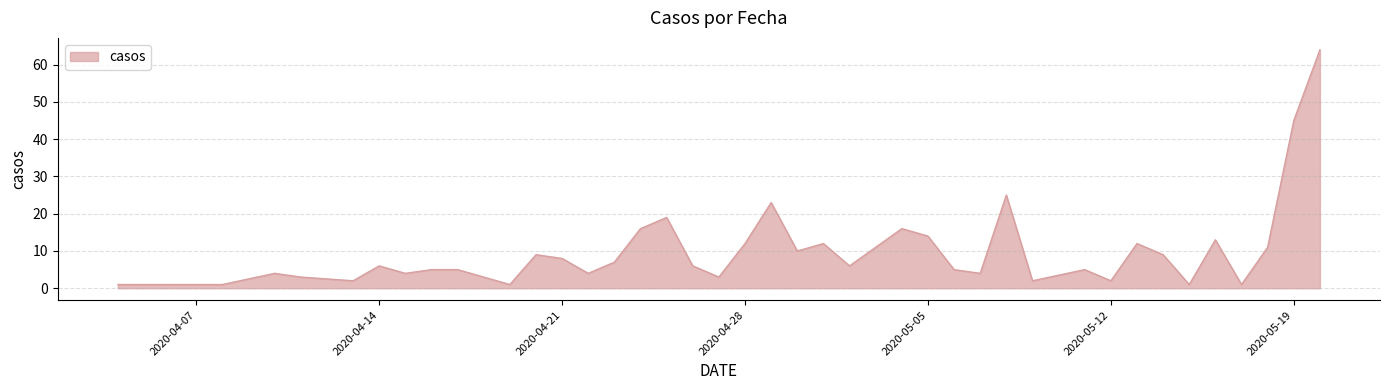

How many series are shown in this chart?

1